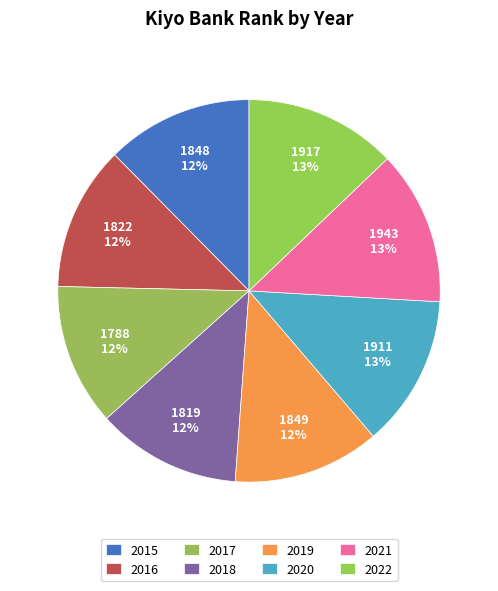

Count the number of slices in the pie.

8